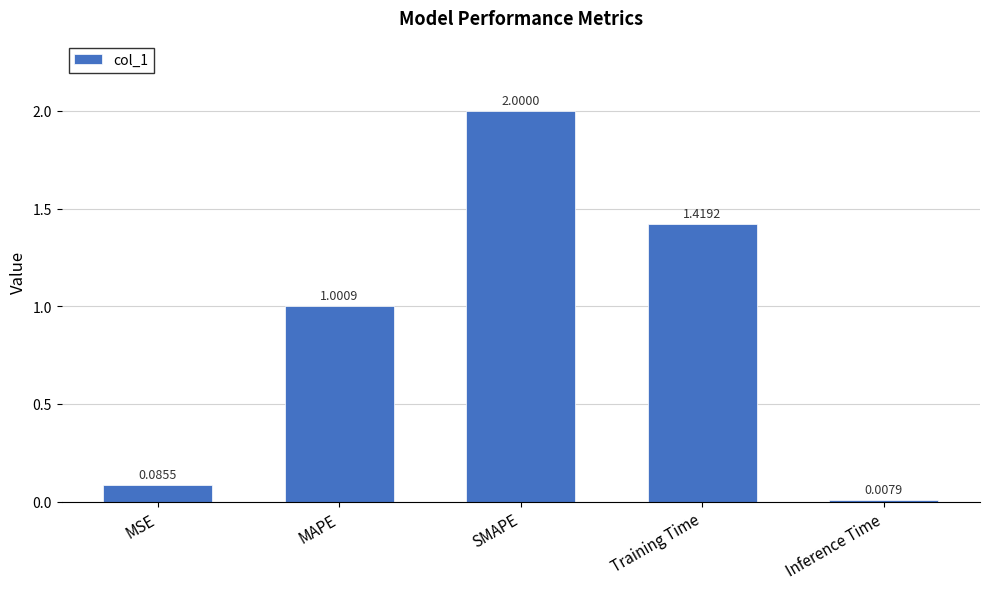

Count the number of data series in this chart.

1